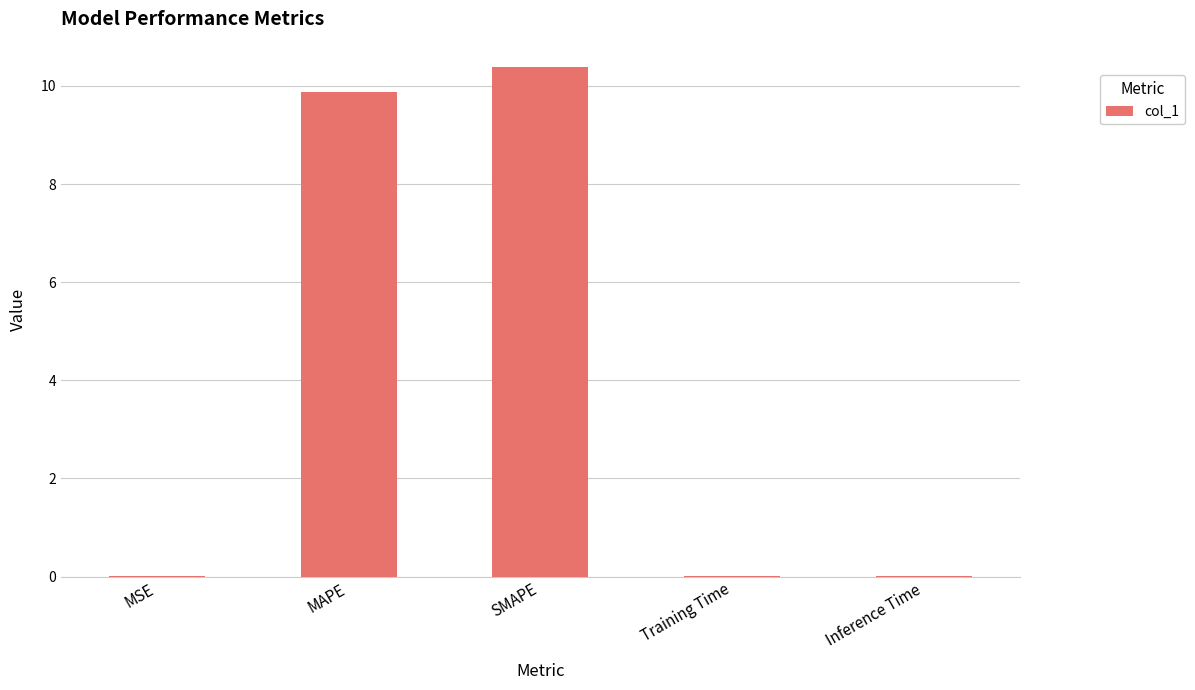

What is the sum of all values?

20.3